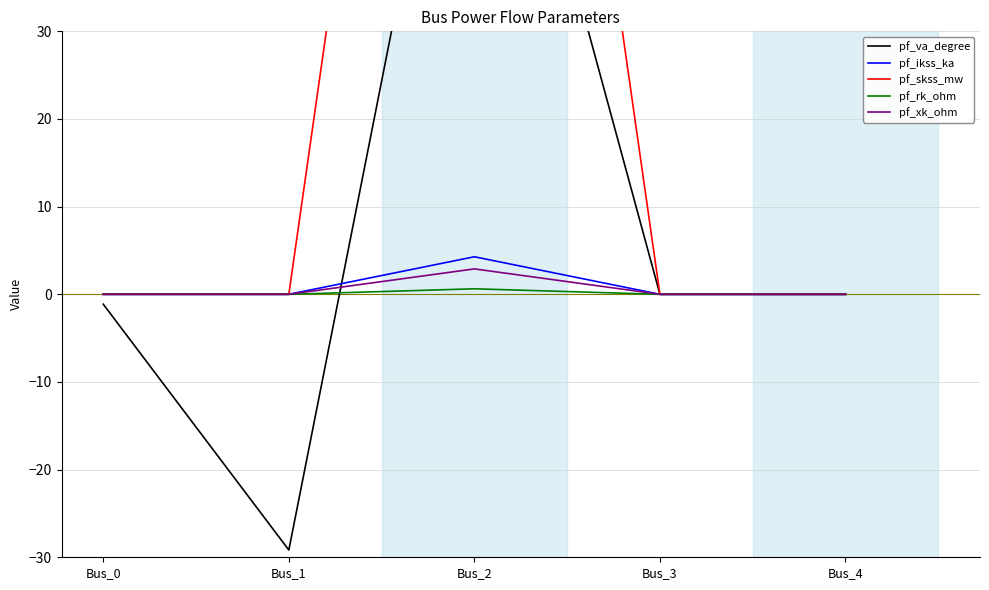

What is the average value of the pf_ikss_ka series?

0.9